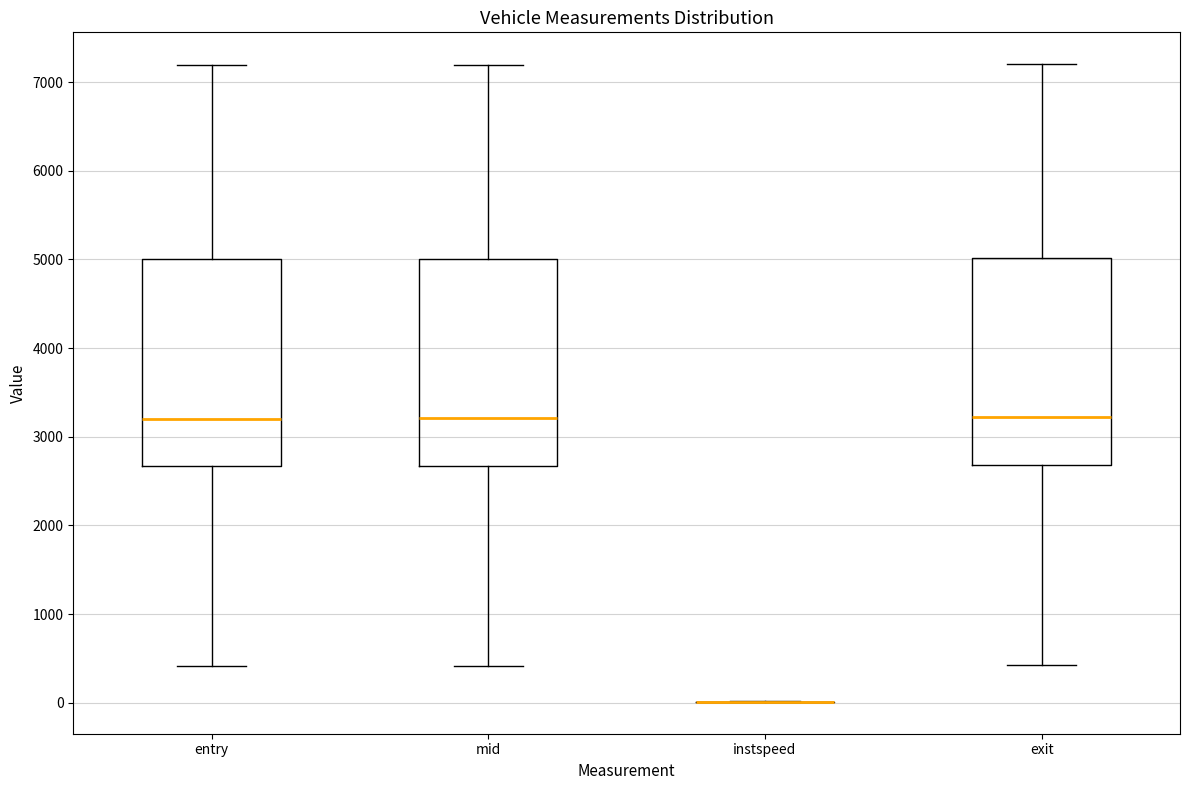

Reading left to right, transcribe this box plot: for each box, give where its median line is, the range the box spans, and where its two whiskers end, as read against the y-axis. The values are not printed on the chart, so give them approximately, as read against the axis.

entry: median 3200, box 2700 to 5000, whiskers 400 to 7200
mid: median 3200, box 2700 to 5000, whiskers 400 to 7200
instspeed: box collapsed to a line at 0, whiskers 0 to 0
exit: median 3200, box 2700 to 5000, whiskers 400 to 7200